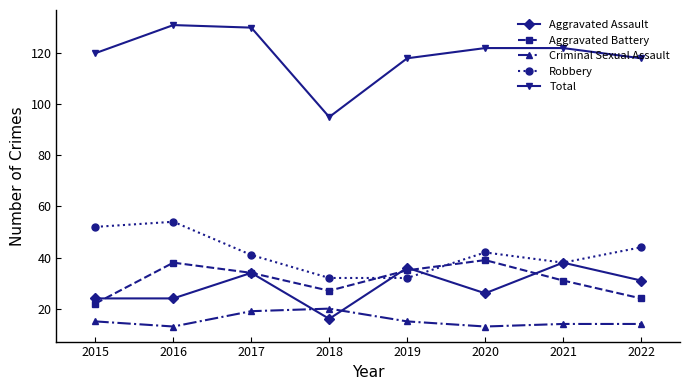

What is the value of the Robbery point at the 3rd from the left?

41